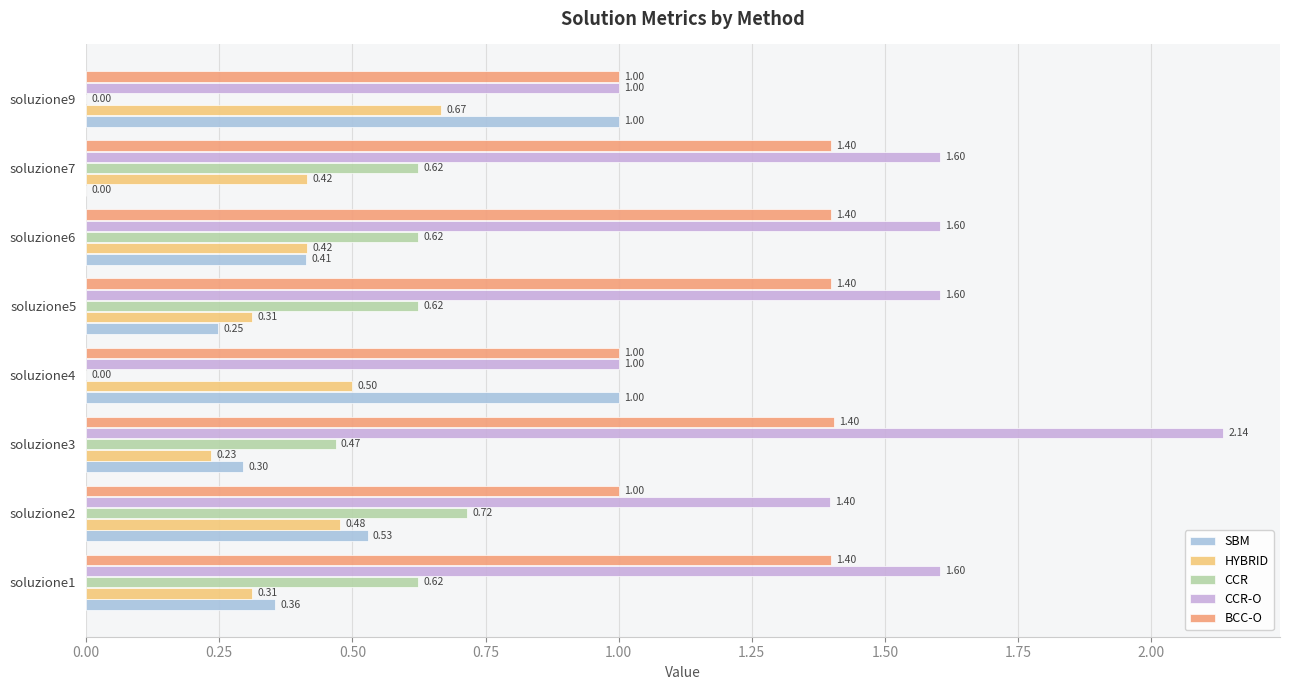

How many values in the BCC-O series exceed 1?

5